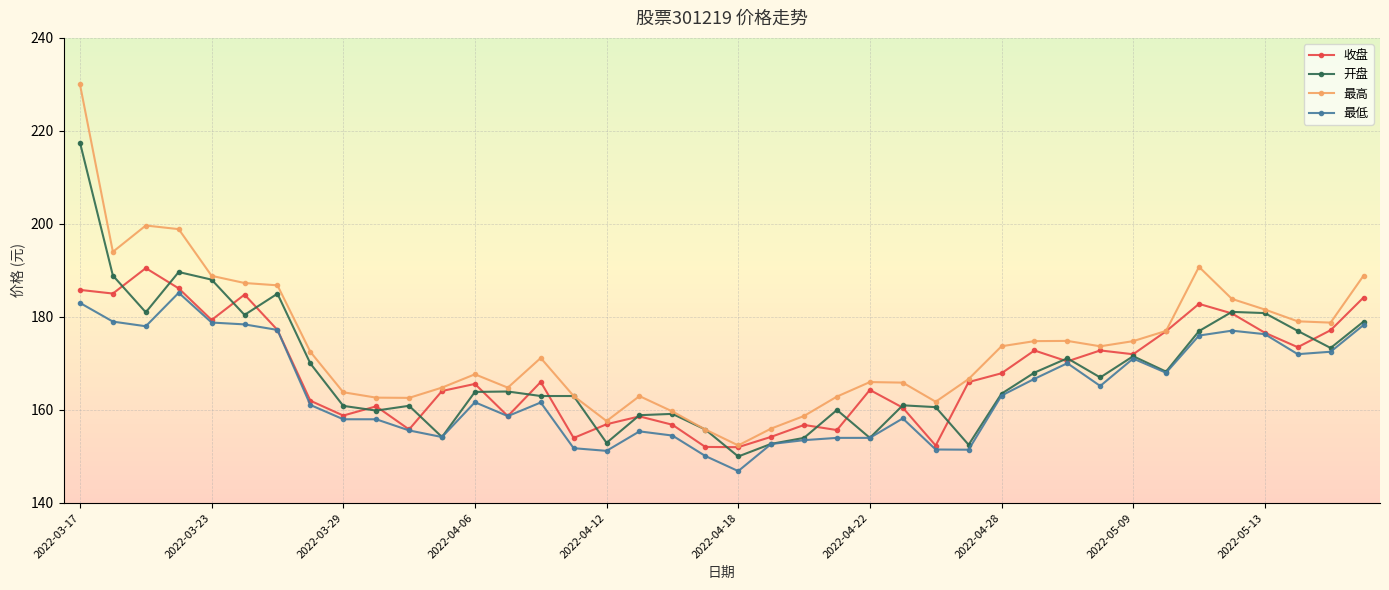

True or false: 收盘 and 开盘 intersect in this chart.

True